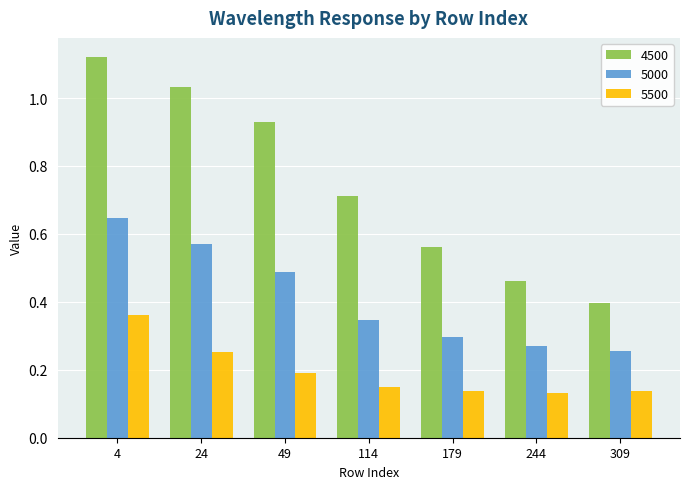

What is the sum of all 4500 values?

5.2